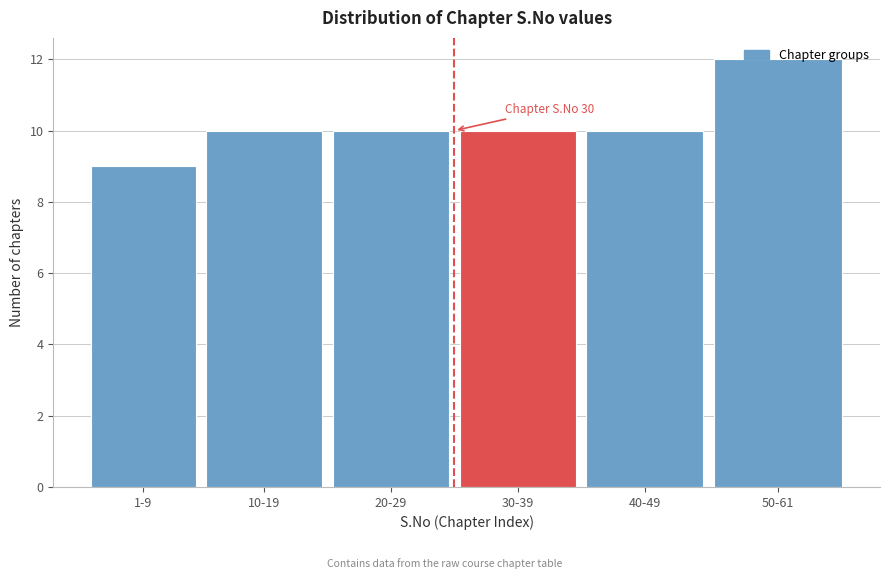

Approximately how many times larger is the value at 1-9 compared to 10-19?

0.9